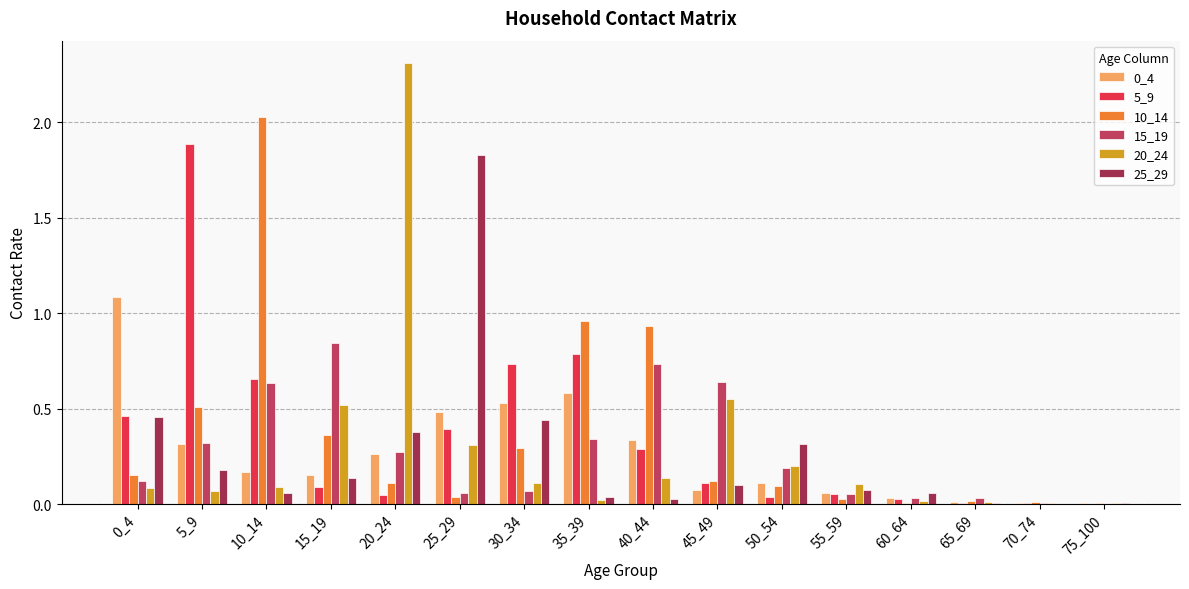

Reading left to right, list all the values displayed in this chart.

0_4: 1.1	0.3	0.2	0.2	0.3	0.5	0.5	0.6	0.3	0.1	0.1	0.1	0.0	0.0	0.0	0.0
5_9: 0.5	1.9	0.7	0.1	0.0	0.4	0.7	0.8	0.3	0.1	0.0	0.1	0.0	0.0	0.0	0.0
10_14: 0.2	0.5	2.0	0.4	0.1	0.0	0.3	1.0	0.9	0.1	0.1	0.0	0.0	0.0	0.0	0.0
15_19: 0.1	0.3	0.6	0.8	0.3	0.1	0.1	0.3	0.7	0.6	0.2	0.1	0.0	0.0	0.0	0.0
20_24: 0.1	0.1	0.1	0.5	2.3	0.3	0.1	0.0	0.1	0.6	0.2	0.1	0.0	0.0	0.0	0.0
25_29: 0.5	0.2	0.1	0.1	0.4	1.8	0.4	0.0	0.0	0.1	0.3	0.1	0.1	0.0	0.0	0.0